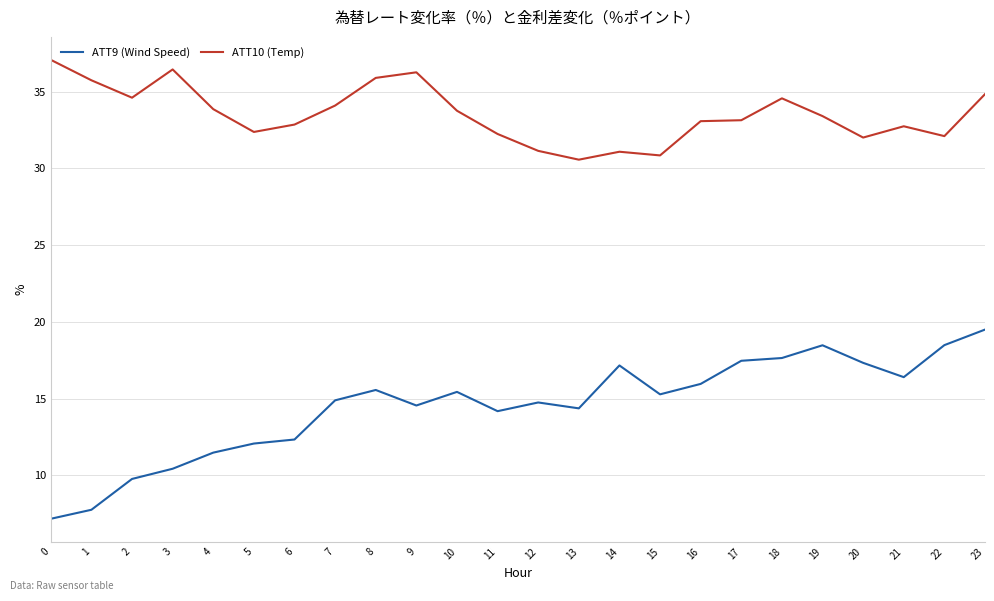

At which category is the sum across all series the highest?

23